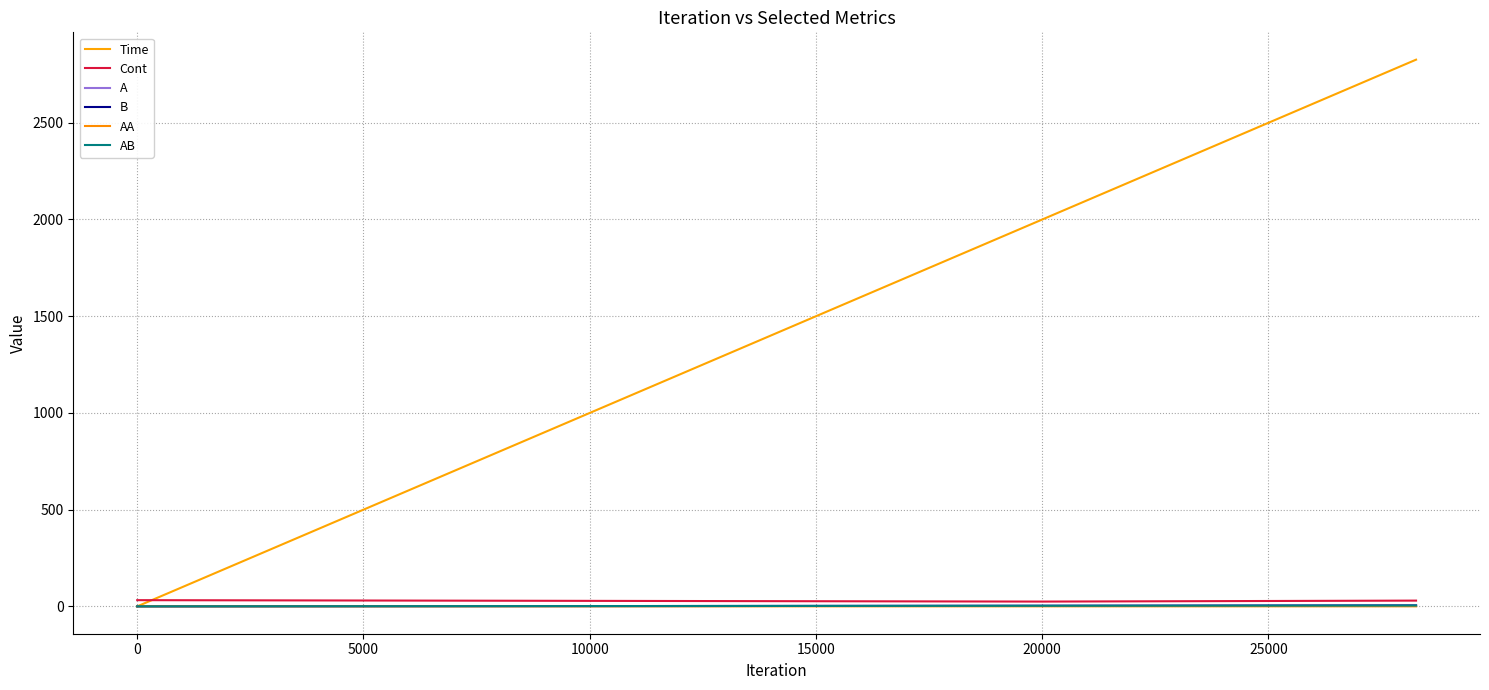

Does the chart have visible grid lines?

Yes